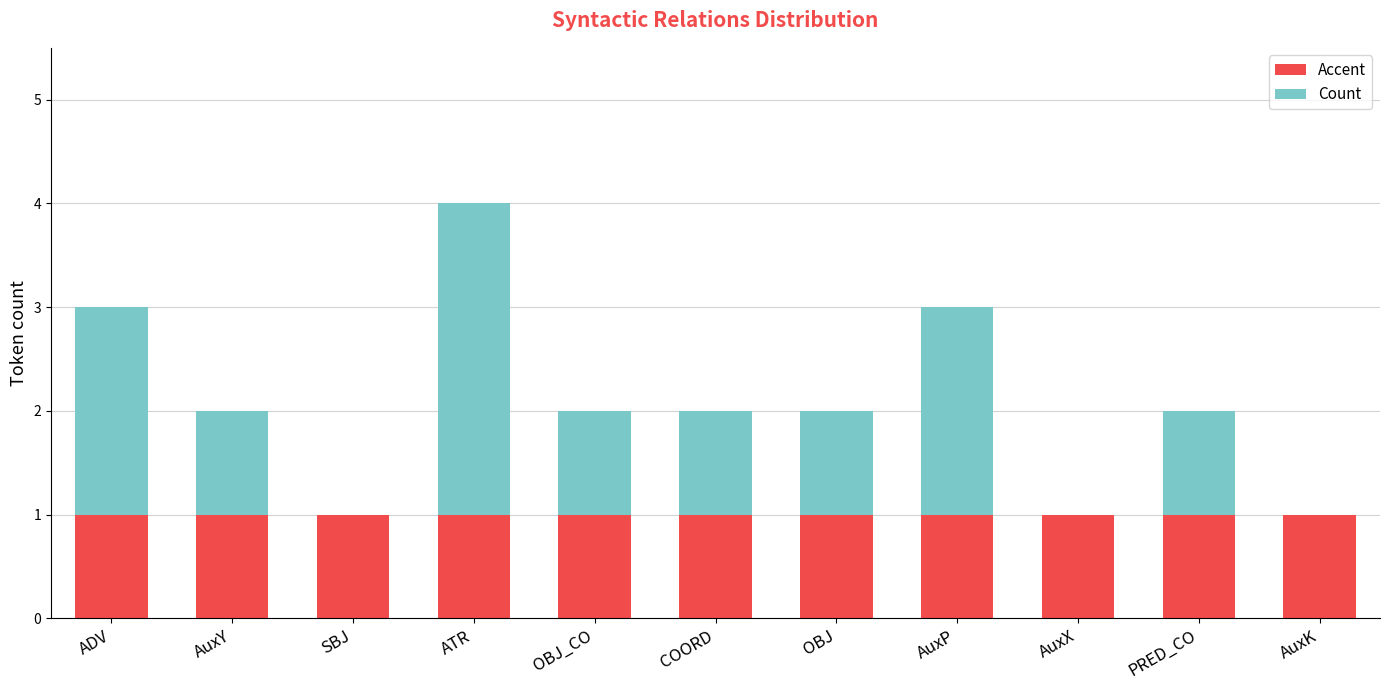

Is it true that Accent equals 1 at ADV?

True